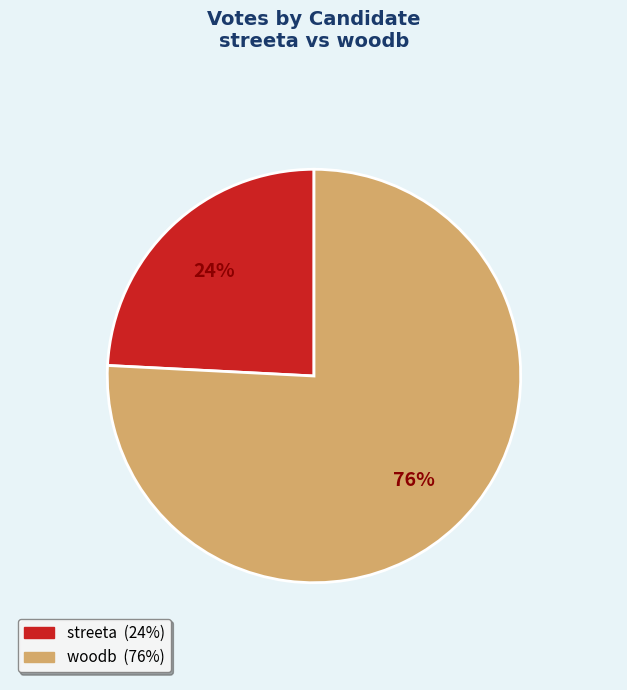

To the nearest percent, what percentage of the pie is streeta?

24%